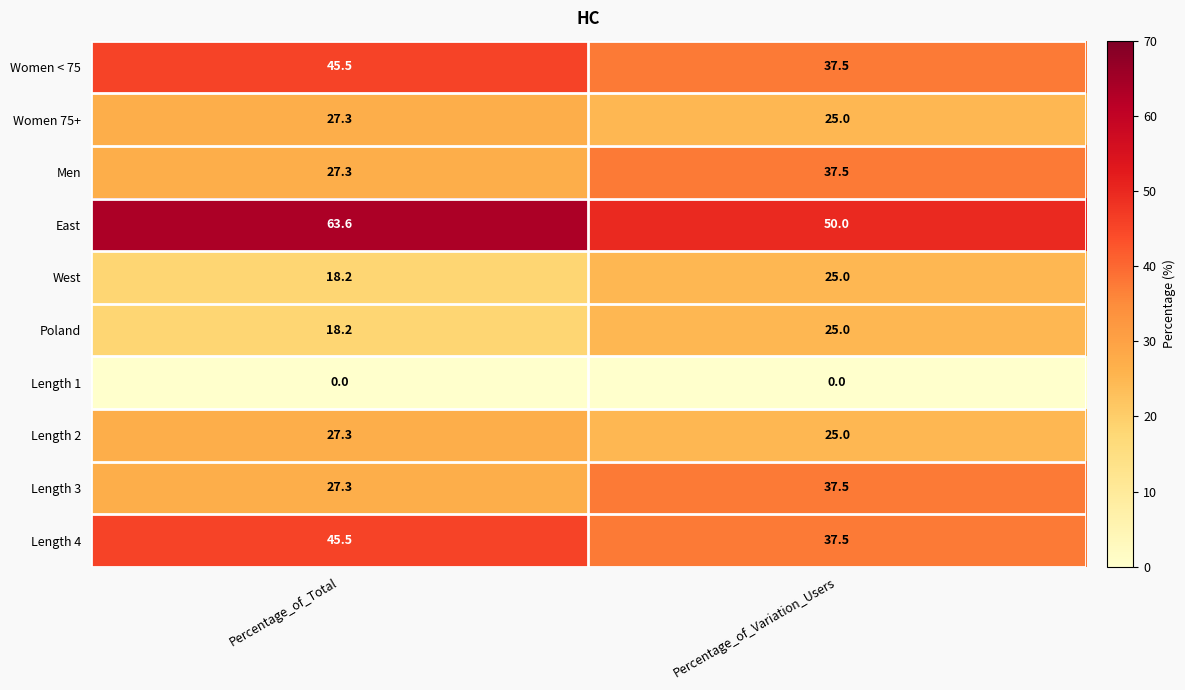

Reading left to right, what are all the values shown in this chart?

Women < 75: Percentage_of_Total=45.5	Percentage_of_Variation_Users=37.5
Women 75+: Percentage_of_Total=27.3	Percentage_of_Variation_Users=25.0
Men: Percentage_of_Total=27.3	Percentage_of_Variation_Users=37.5
East: Percentage_of_Total=63.6	Percentage_of_Variation_Users=50.0
West: Percentage_of_Total=18.2	Percentage_of_Variation_Users=25.0
Poland: Percentage_of_Total=18.2	Percentage_of_Variation_Users=25.0
Length 1: Percentage_of_Total=0.0	Percentage_of_Variation_Users=0.0
Length 2: Percentage_of_Total=27.3	Percentage_of_Variation_Users=25.0
Length 3: Percentage_of_Total=27.3	Percentage_of_Variation_Users=37.5
Length 4: Percentage_of_Total=45.5	Percentage_of_Variation_Users=37.5